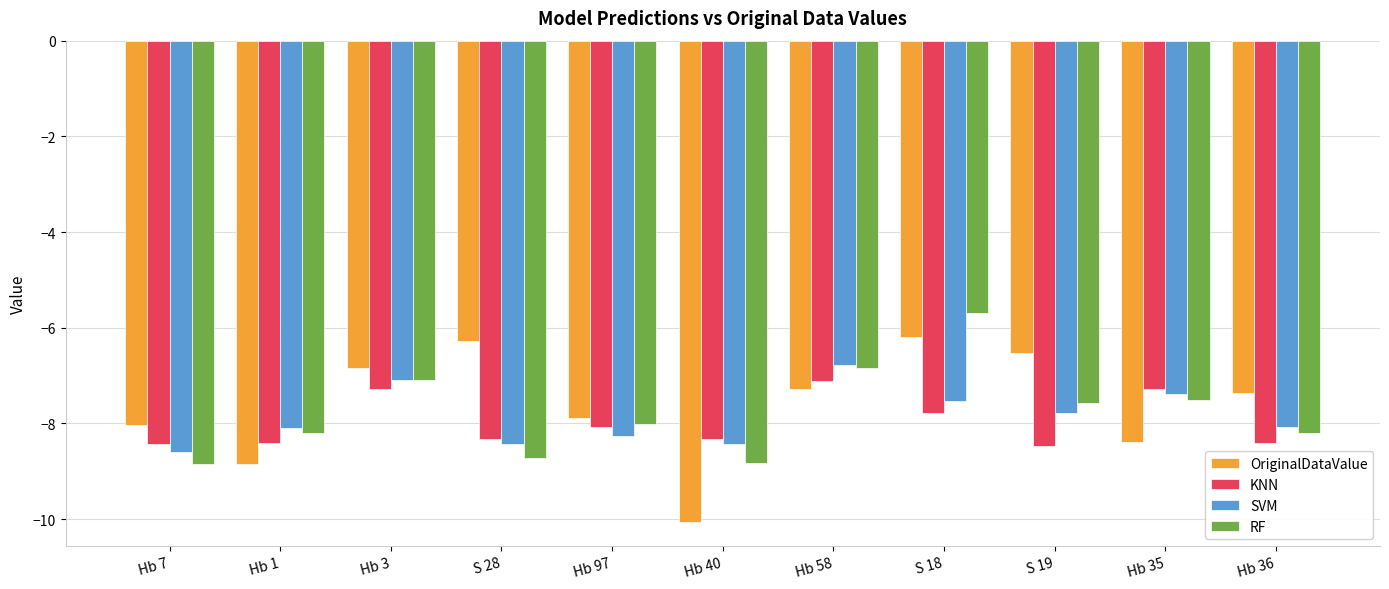

What position from the left is Hb 40?

6